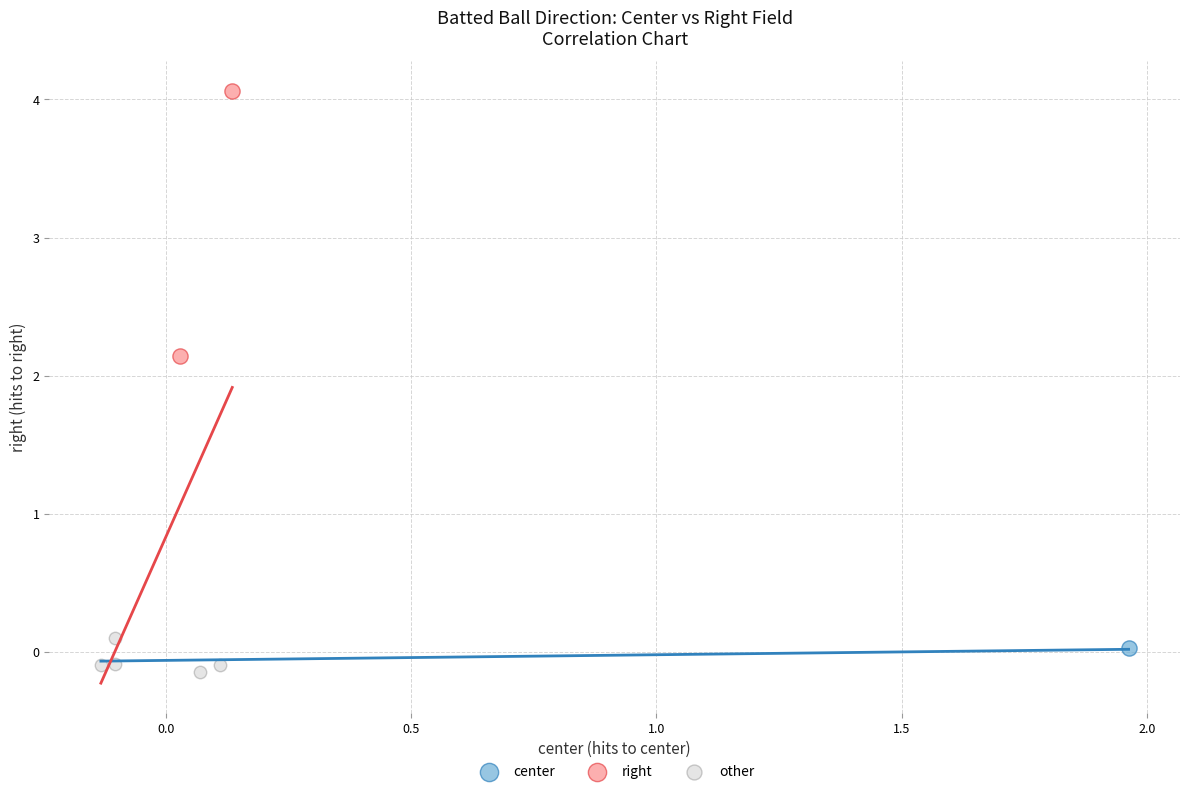

Which series contains the highest Y value?

right